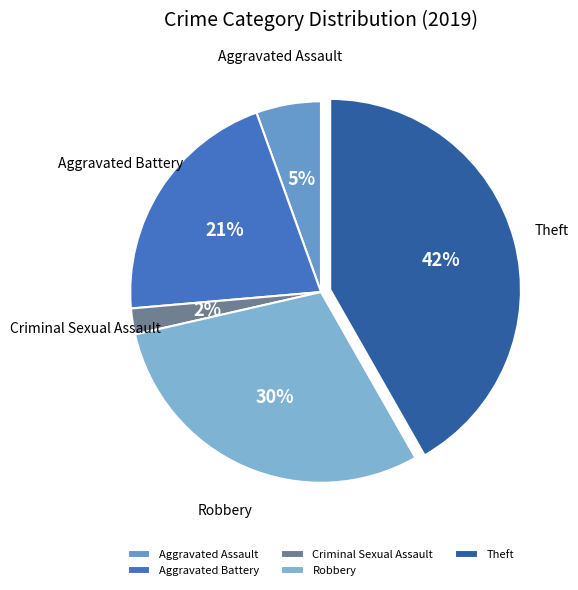

Which category has the smallest portion of the pie?

Criminal Sexual Assault